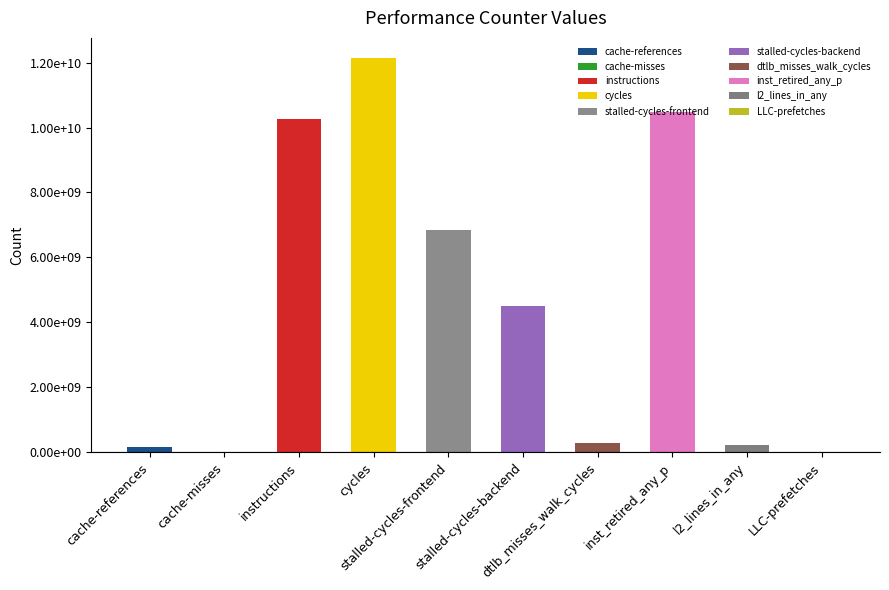

Which category has the highest value across all series?

cycles